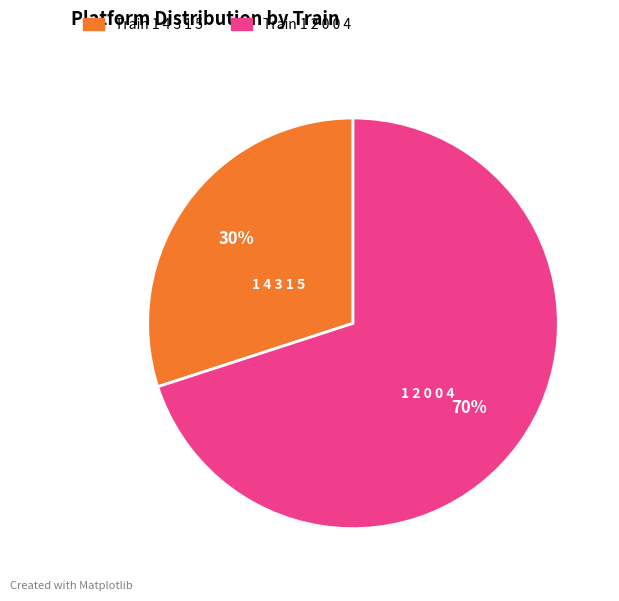

Which slice represents more than half of the pie?

Train 1 2 0 0 4